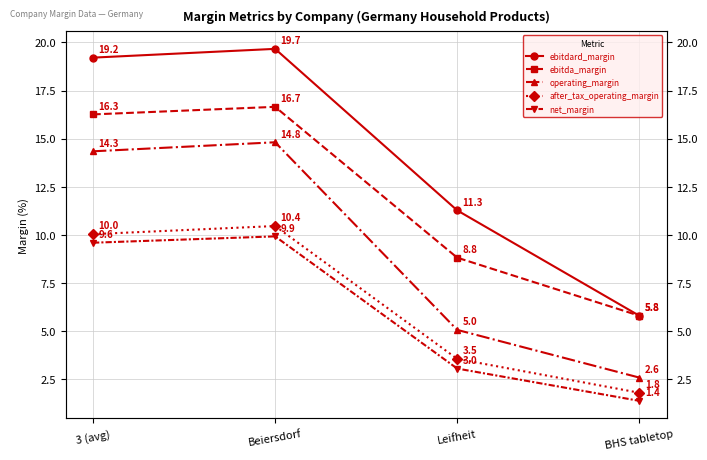

True or false: net_margin has more than 2 interior local peaks.

False